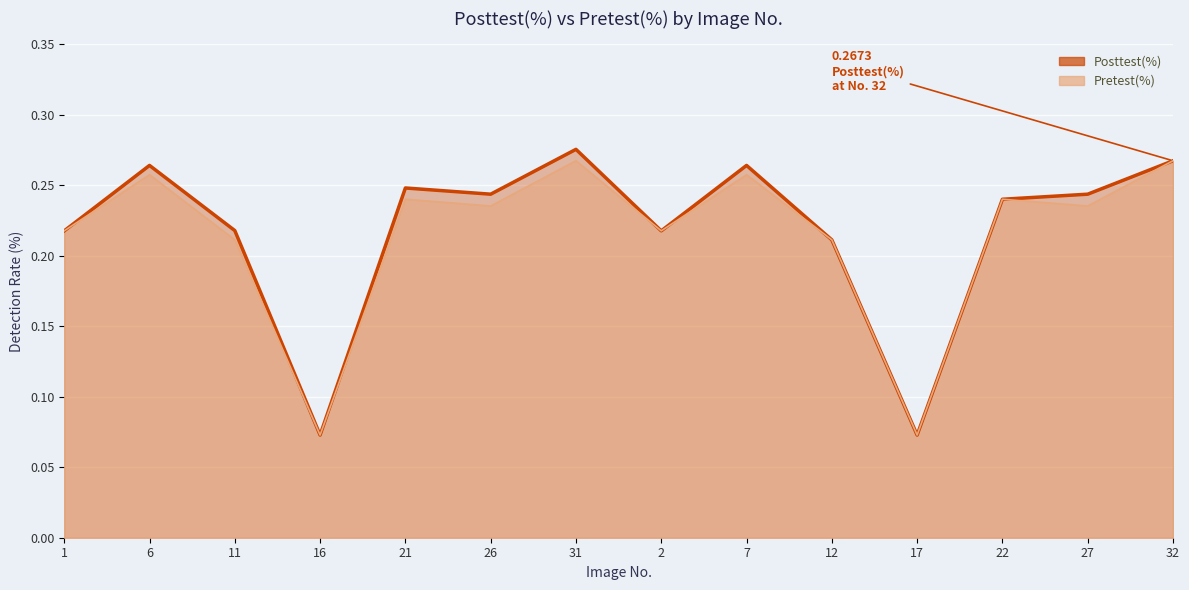

List the series in order of their peak value, highest first.

Posttest(%), Pretest(%)